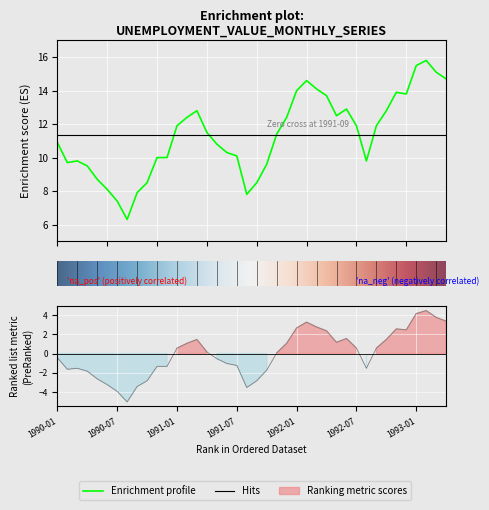

Which has a higher value, 1990-08 or 1991-05?

1991-05